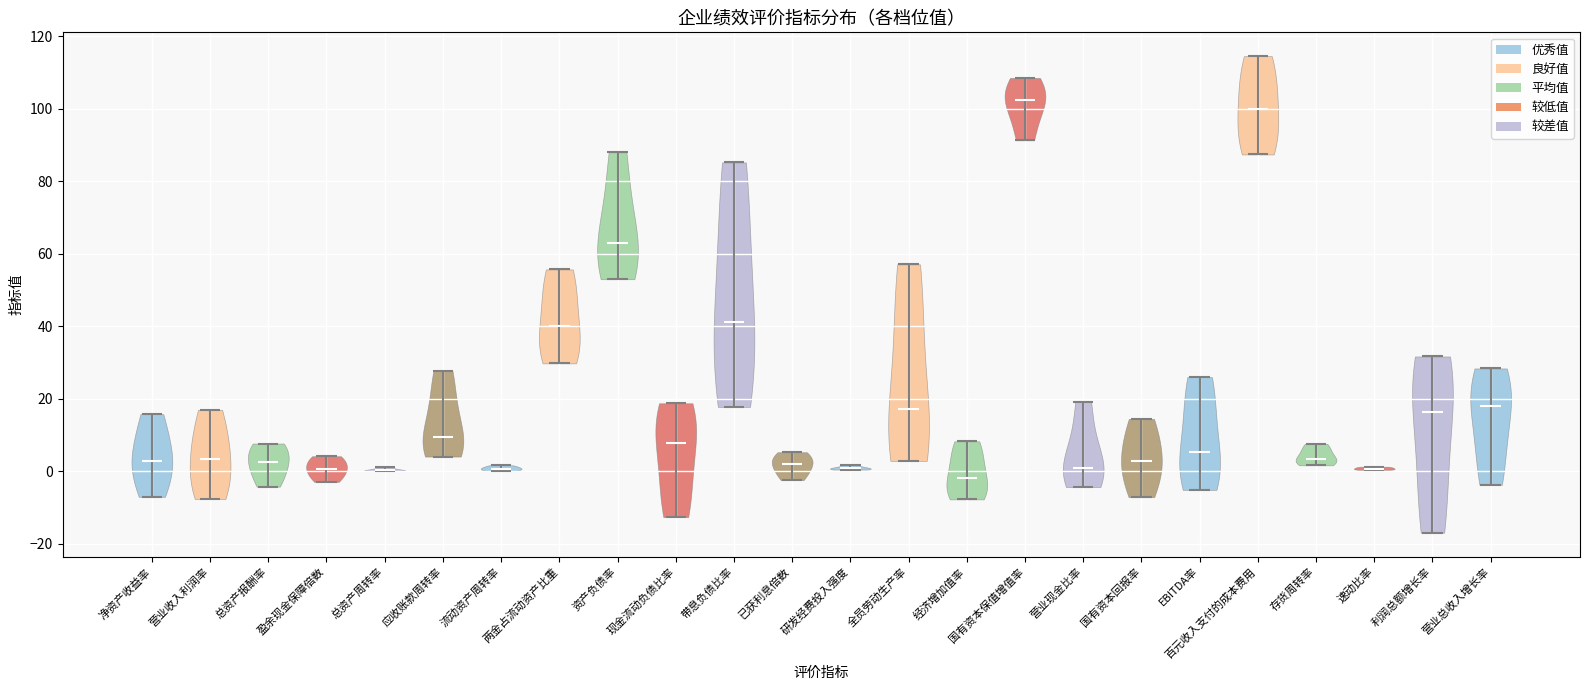

Reading left to right, read every violin against the y-axis: where its median line is, and the lowest and highest points it reaches. The values are not printed on the chart, so give them approximately, as read against the axis.

净资产收益率: median line 4, lowest point -6, highest point 16
营业收入利润率: median line 4, lowest point -8, highest point 18
总资产报酬率: median line 2, lowest point -4, highest point 8
盈余现金保障倍数: median line 0, lowest point -2, highest point 4
总资产周转率: median line 0, lowest point 0, highest point 2
应收账款周转率: median line 10, lowest point 4, highest point 28
流动资产周转率: median line 0, lowest point 0, highest point 2
两金占流动资产比重: median line 40, lowest point 30, highest point 56
资产负债率: median line 64, lowest point 54, highest point 88
现金流动负债比率: median line 8, lowest point -12, highest point 18
带息负债比率: median line 42, lowest point 18, highest point 86
已获利息倍数: median line 2, lowest point -2, highest point 6
研发经费投入强度: median line 0, lowest point 0, highest point 2
全员劳动生产率: median line 18, lowest point 2, highest point 58
经济增加值率: median line -2, lowest point -8, highest point 8
国有资本保值增值率: median line 102, lowest point 92, highest point 108
营业现金比率: median line 2, lowest point -4, highest point 20
国有资本回报率: median line 2, lowest point -8, highest point 14
EBITDA率: median line 6, lowest point -6, highest point 26
百元收入支付的成本费用: median line 100, lowest point 88, highest point 114
存货周转率: median line 4, lowest point 2, highest point 8
速动比率: median line 0, lowest point 0, highest point 2
利润总额增长率: median line 16, lowest point -16, highest point 32
营业总收入增长率: median line 18, lowest point -4, highest point 28